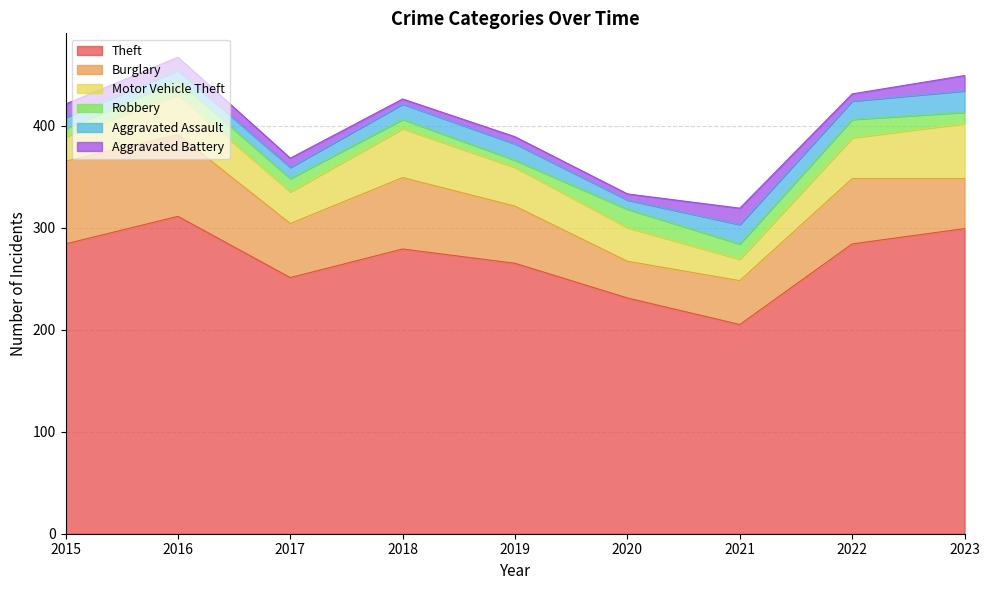

Reading left to right, what are all the values shown in this chart?

Theft: 284	311	251	279	265	231	205	284	299
Burglary: 81	80	53	70	56	36	43	64	49
Motor Vehicle Theft: 24	39	31	48	38	33	21	40	54
Robbery: 8	14	13	9	7	18	15	18	11
Aggravated Assault: 11	10	11	15	16	9	19	18	21
Aggravated Battery: 13	13	9	5	7	6	16	7	15